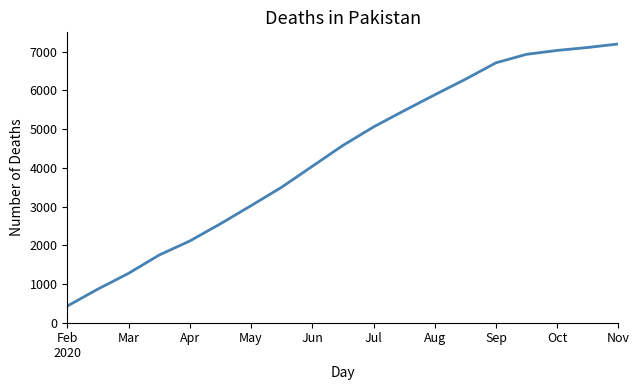

What is the difference between the maximum and minimum values?

6770.3